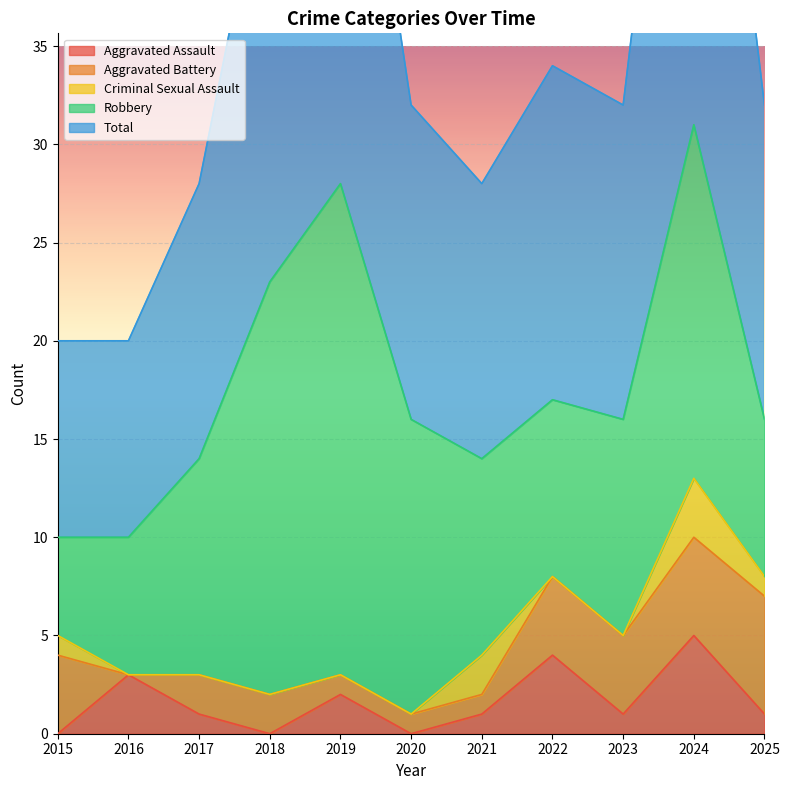

What are all the series names shown in the legend?

Aggravated Assault, Aggravated Battery, Criminal Sexual Assault, Robbery, Total